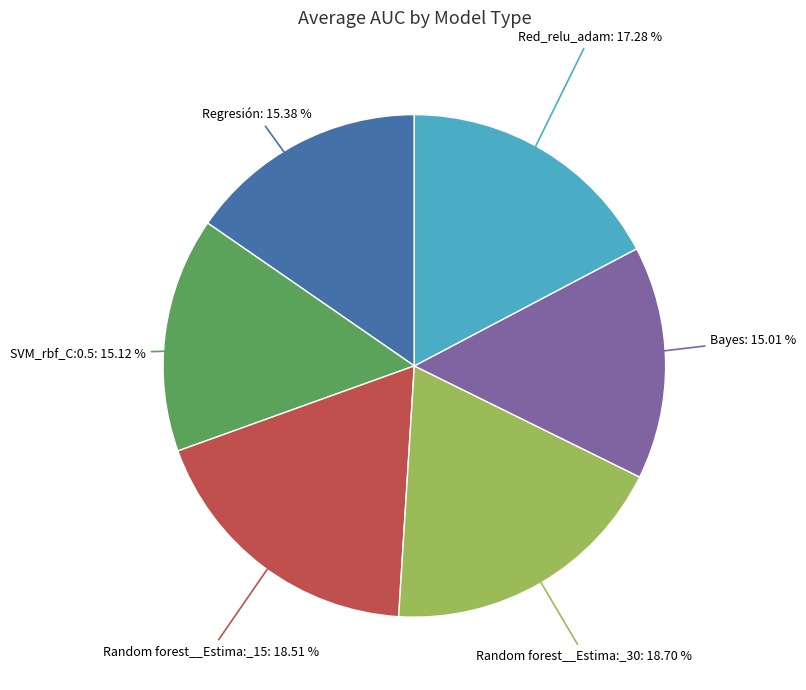

Do Random forest__Estima:_15 and Red_relu_adam together represent more than half of the pie?

No